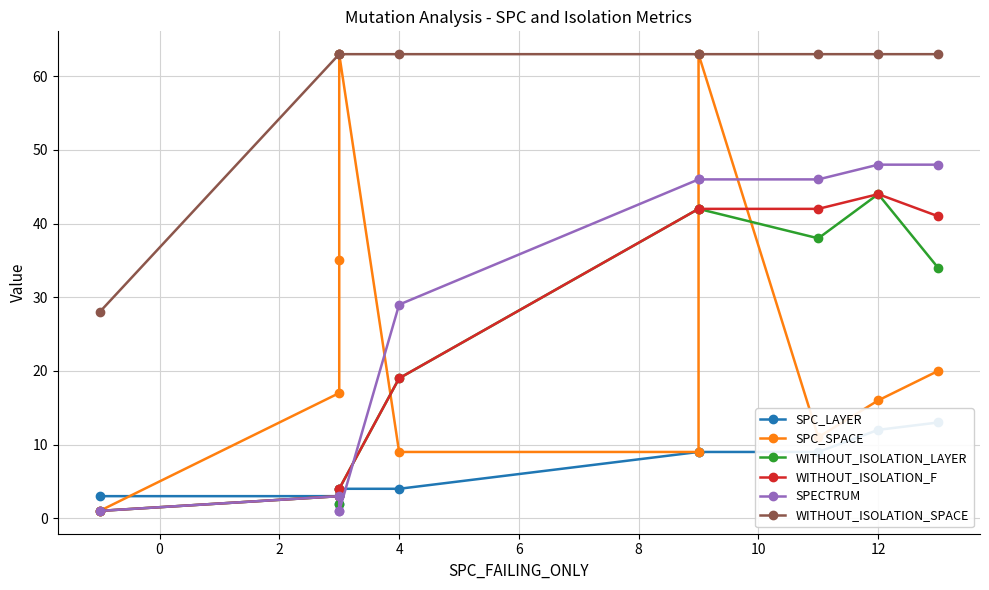

Reading left to right, what are all the values shown in this chart?

SPC_LAYER: 3	3	2	4	4	9	9	9	12	13
SPC_SPACE: 1	17	35	63	9	9	63	11	16	20
WITHOUT_ISOLATION_LAYER: 1	3	2	4	19	42	42	38	44	34
WITHOUT_ISOLATION_F: 1	3	4	4	19	42	42	42	44	41
SPECTRUM: 1	3	1	1	29	46	46	46	48	48
WITHOUT_ISOLATION_SPACE: 28	63	63	63	63	63	63	63	63	63